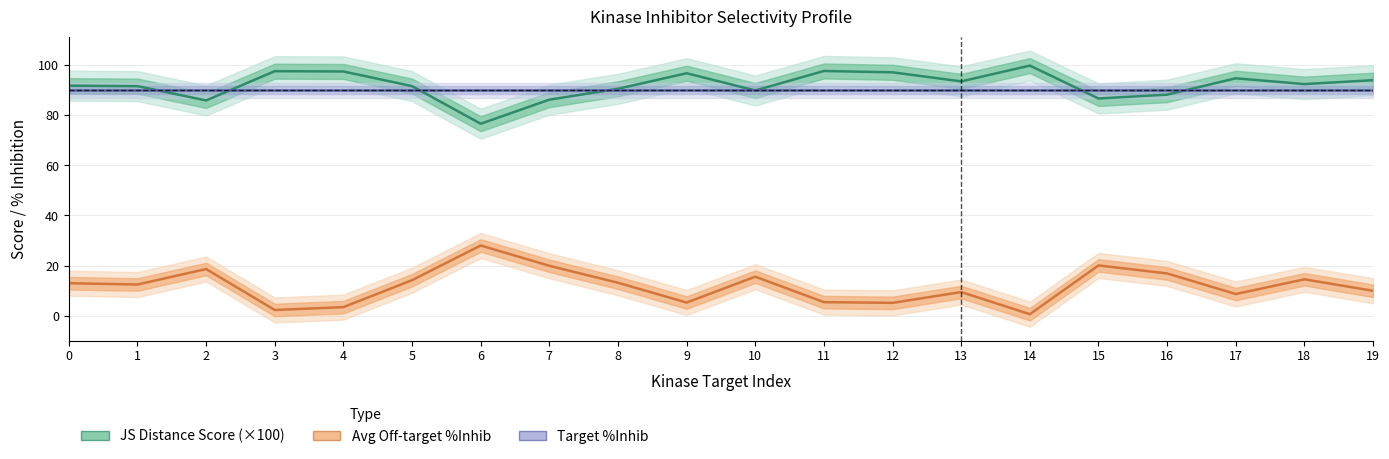

At how many categories does at least one series exceed 3?

20